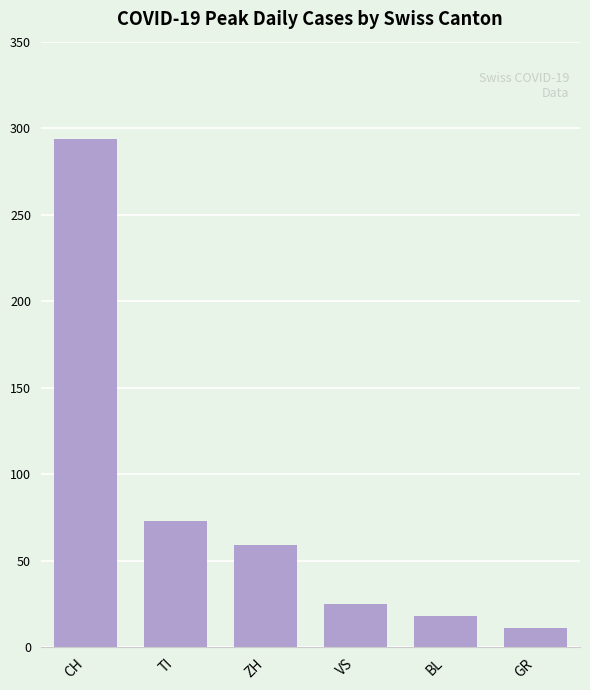

What is the difference between the values at VS and ZH?

34